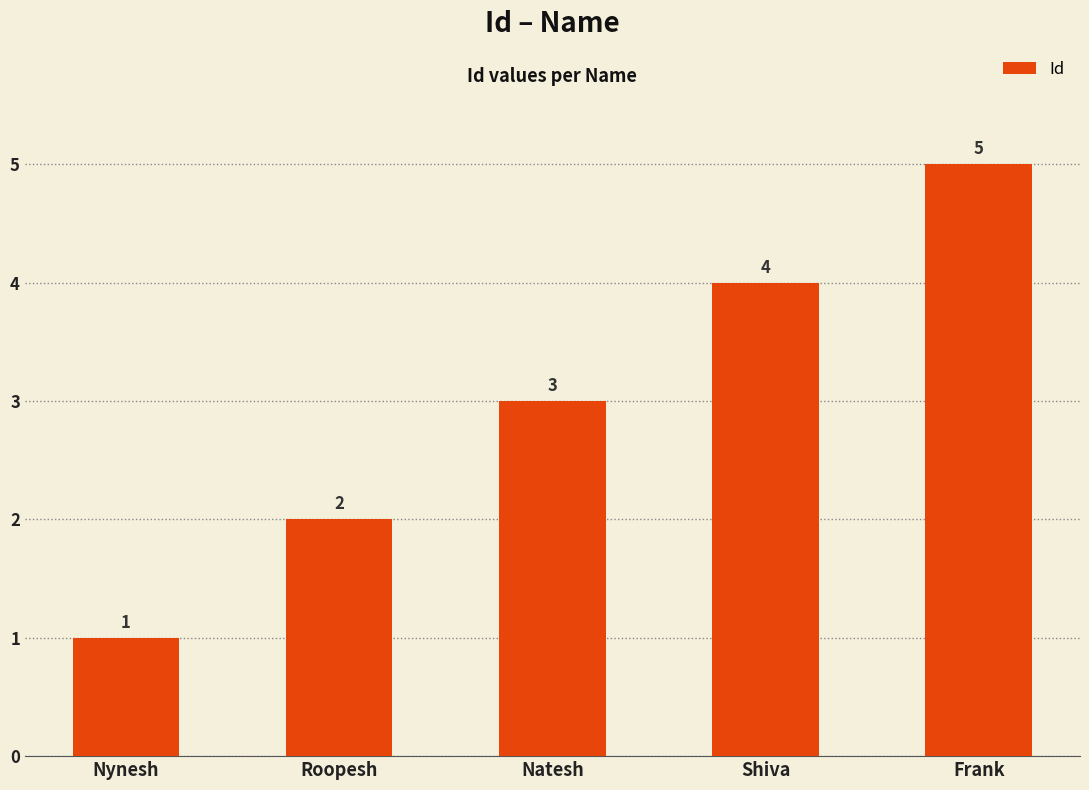

What is the change in value from Nynesh to Shiva?

+3